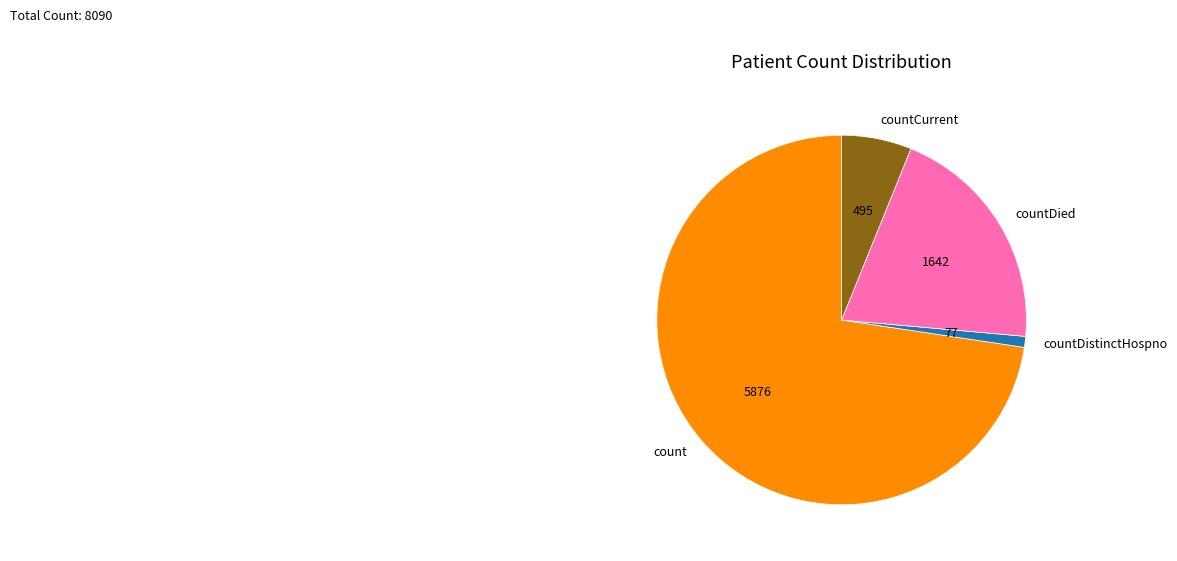

Is count the majority of the pie?

Yes